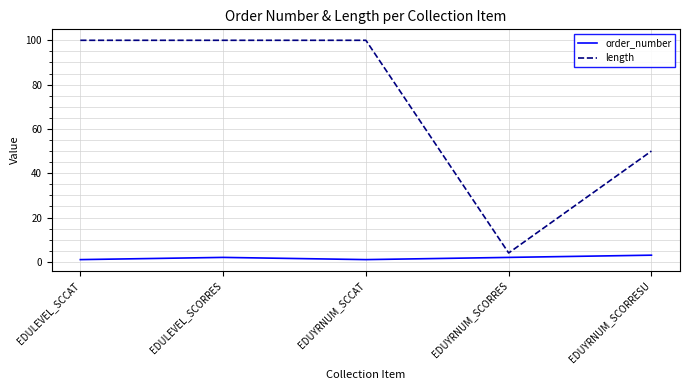

True or false: order_number has a value of 3 at EDUYRNUM_SCORRESU.

True